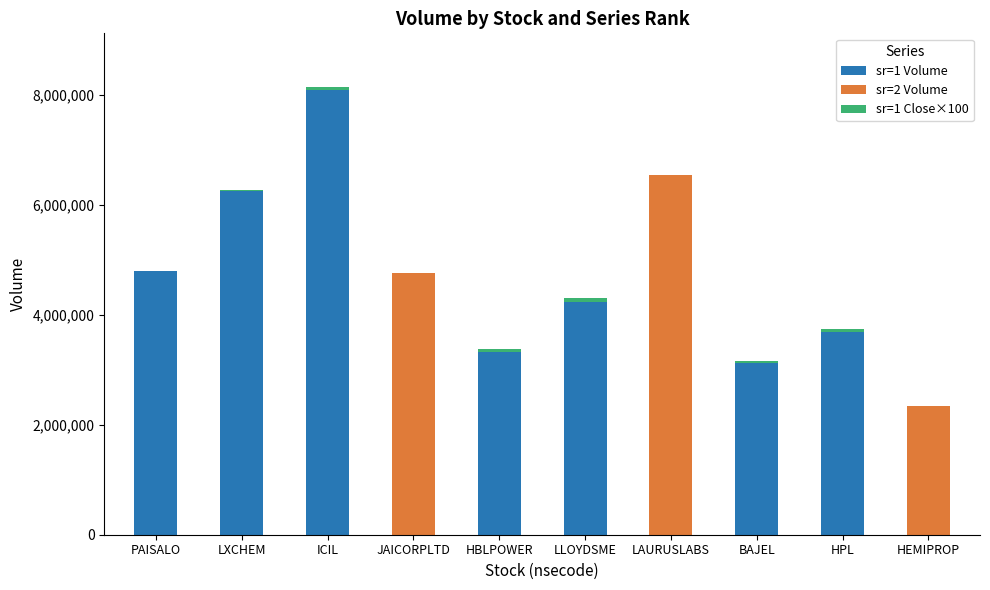

The sr=1 Volume series shows 935448 at BAJEL. True or false?

False